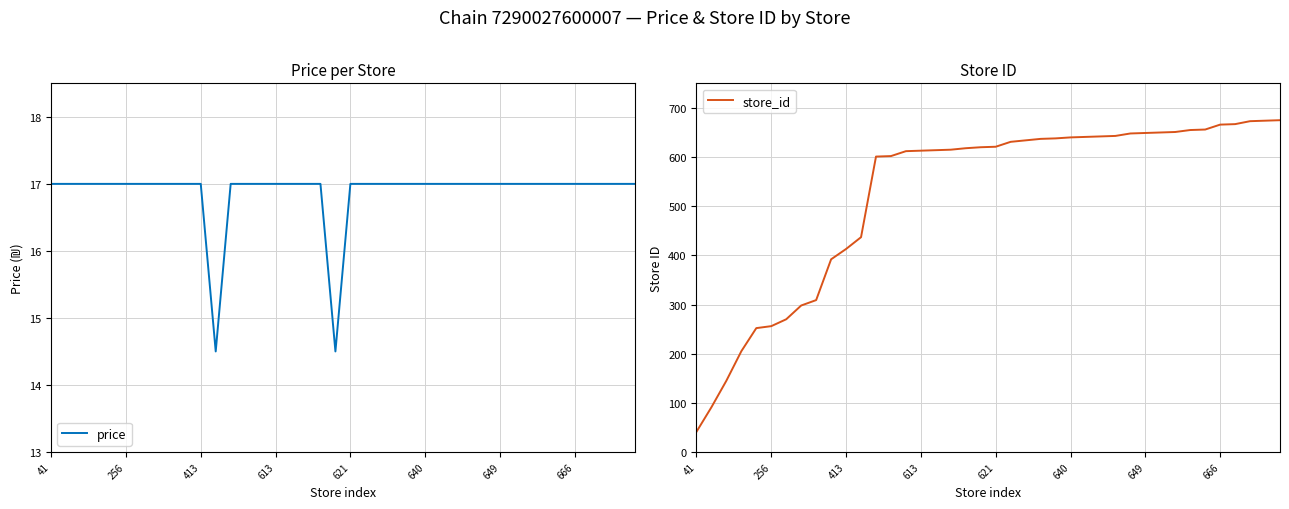

True or false: store_id and price intersect in this chart.

False